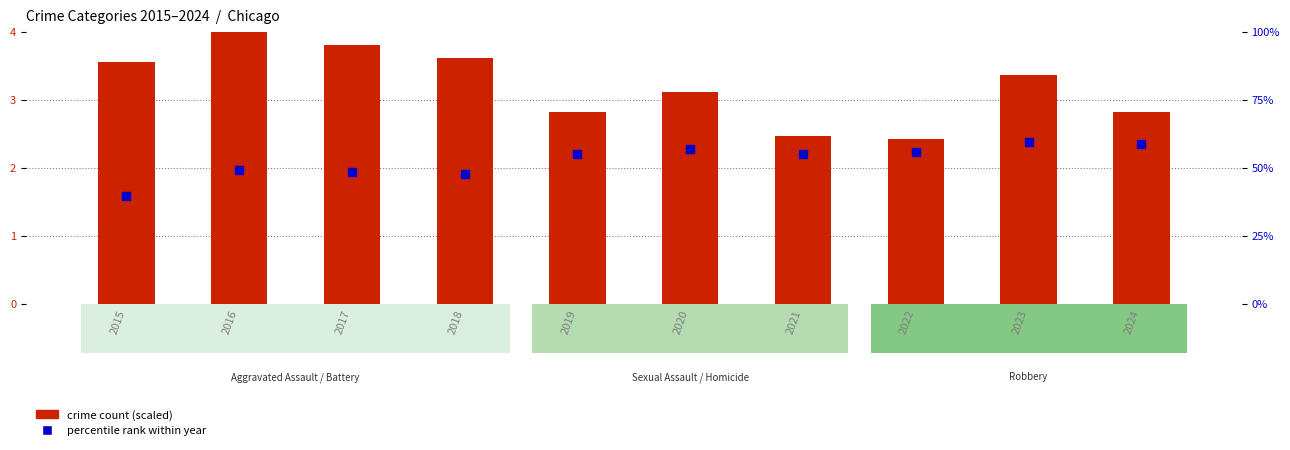

Which series has the largest Y range (max minus min)?

Aggravated Assault